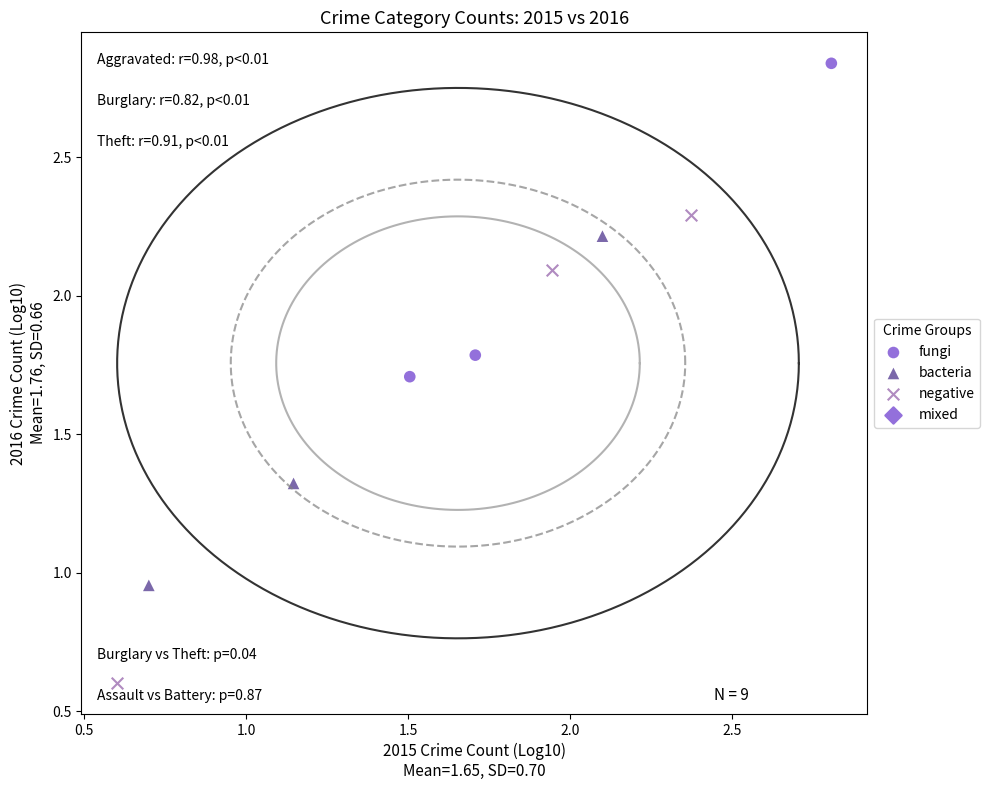

Which series has the widest spread of Y values?

negative